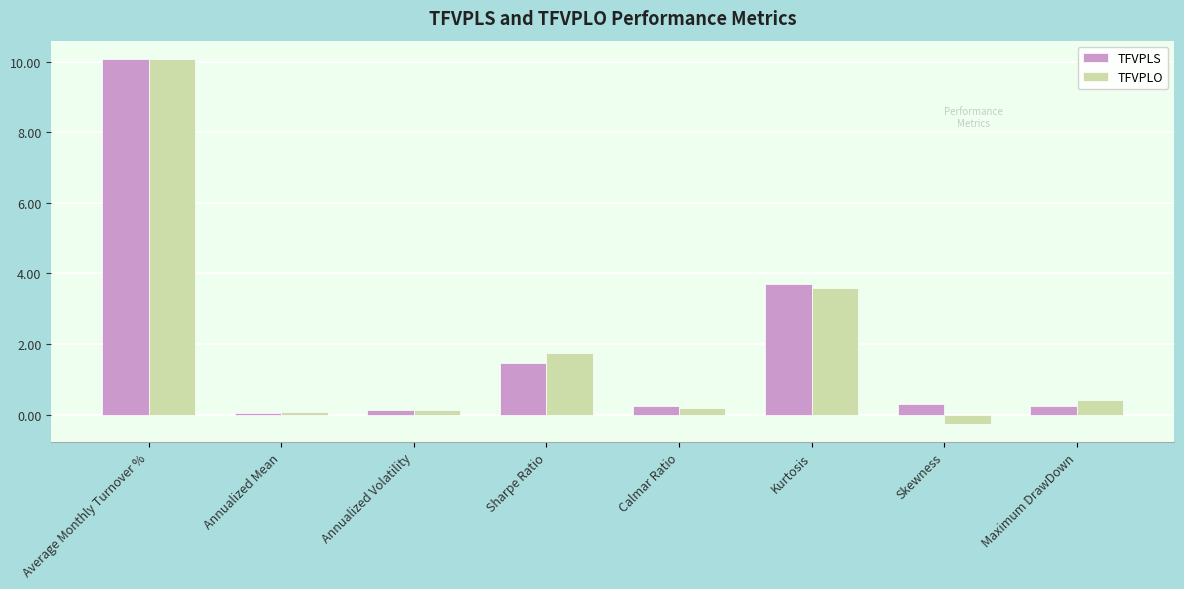

What position from the left is Kurtosis?

6